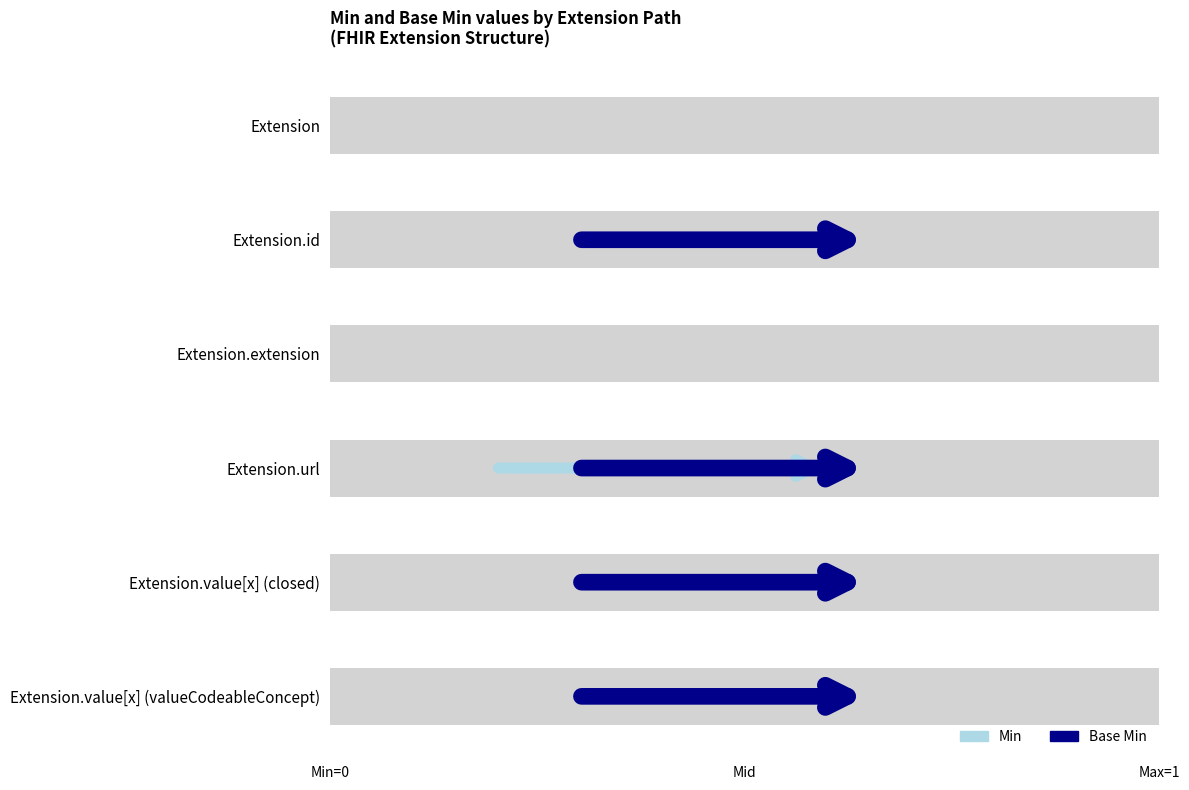

What is the sum of the Min values at Extension.url and Extension.id?

1